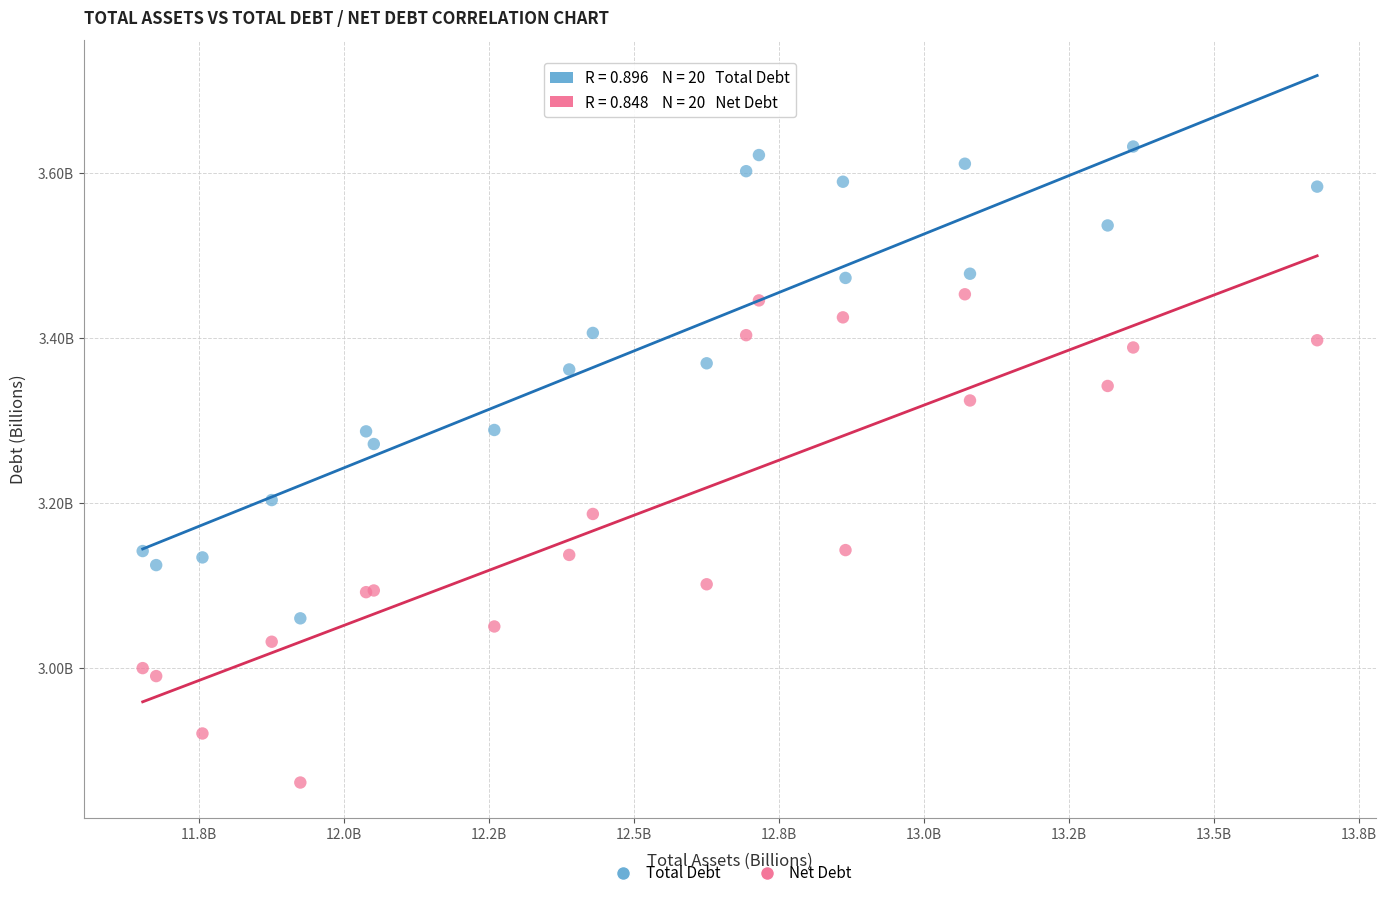

Which series has the widest spread of Y values?

Net Debt